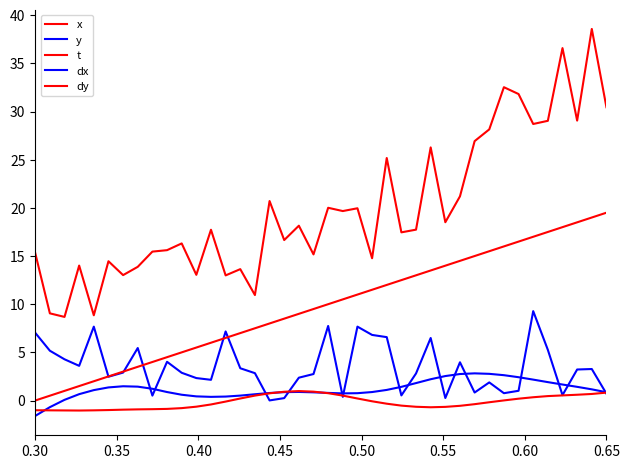

Does the chart have visible grid lines?

No